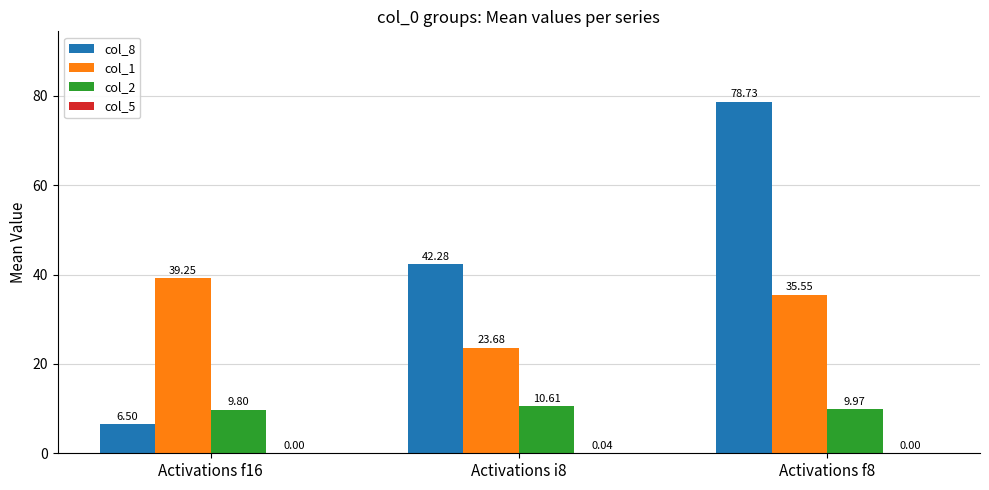

Which series changed the most between Activations f16 and Activations i8?

col_8